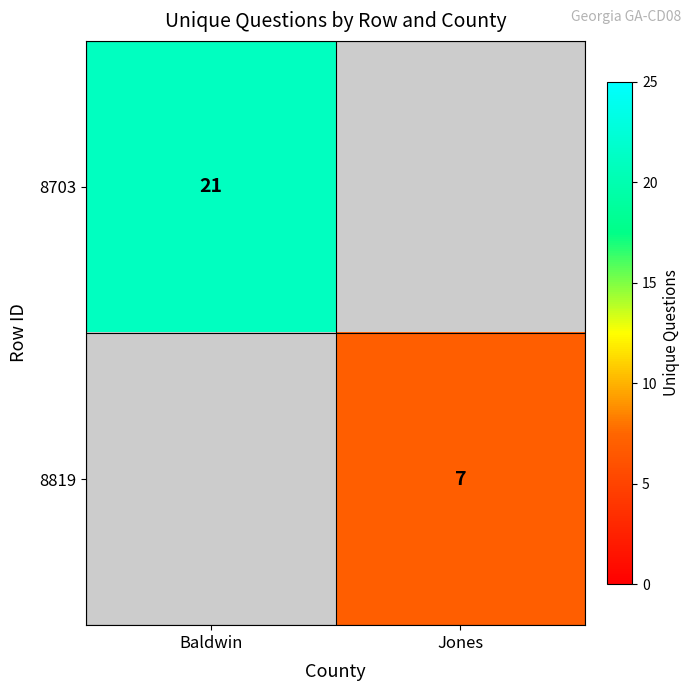

Between Baldwin and Jones, which is larger?

Baldwin